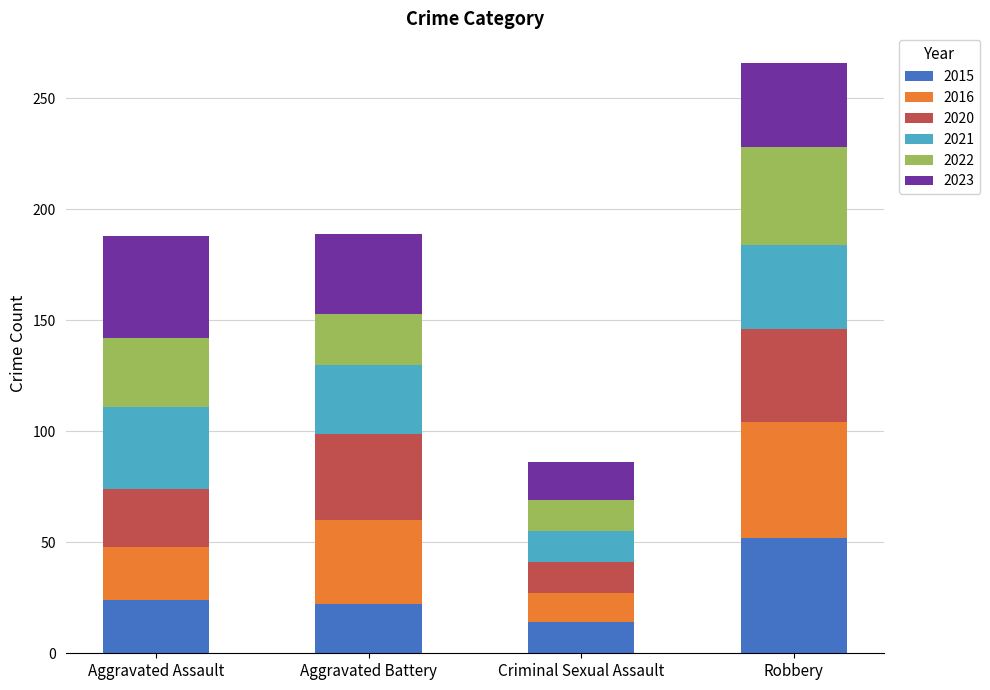

What is the maximum value for 2015?

52